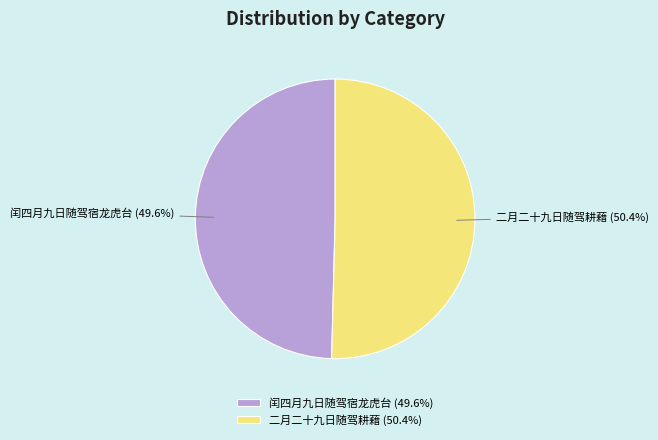

How much of the chart is everything except 闰四月九日随驾宿龙虎台?

50.4%